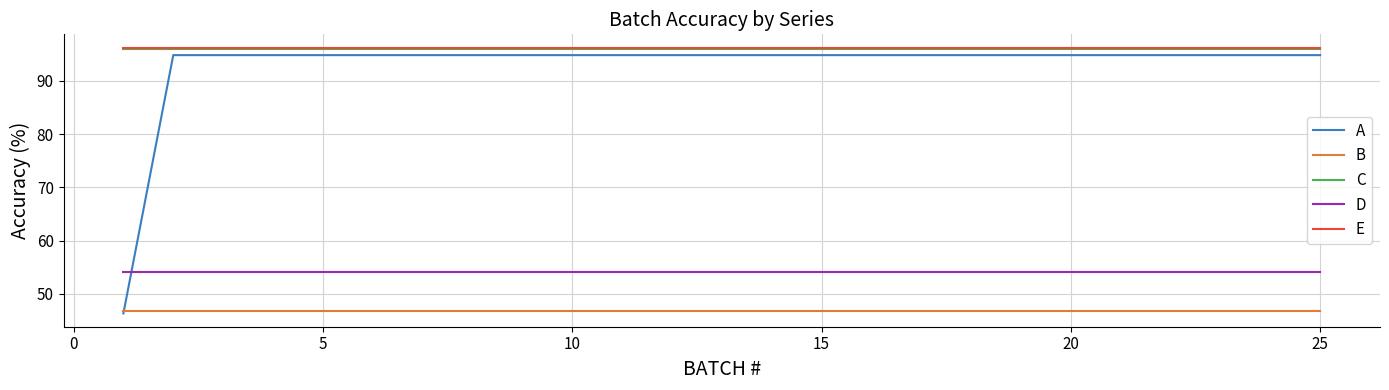

Which series has the largest range (max minus min)?

A